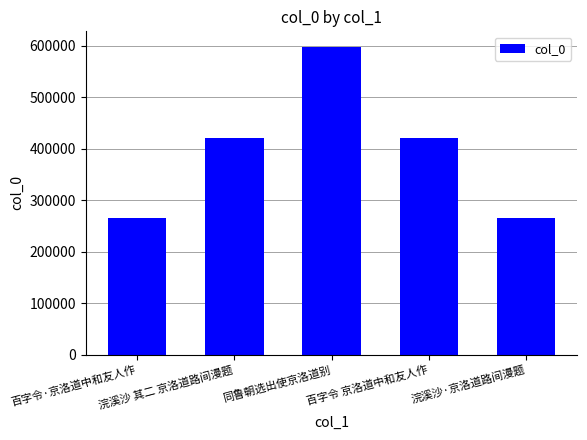

Approximately how many times larger is the value at 浣溪沙·京洛道路间漫题 compared to 同鲁朝选出使京洛道别?

0.4